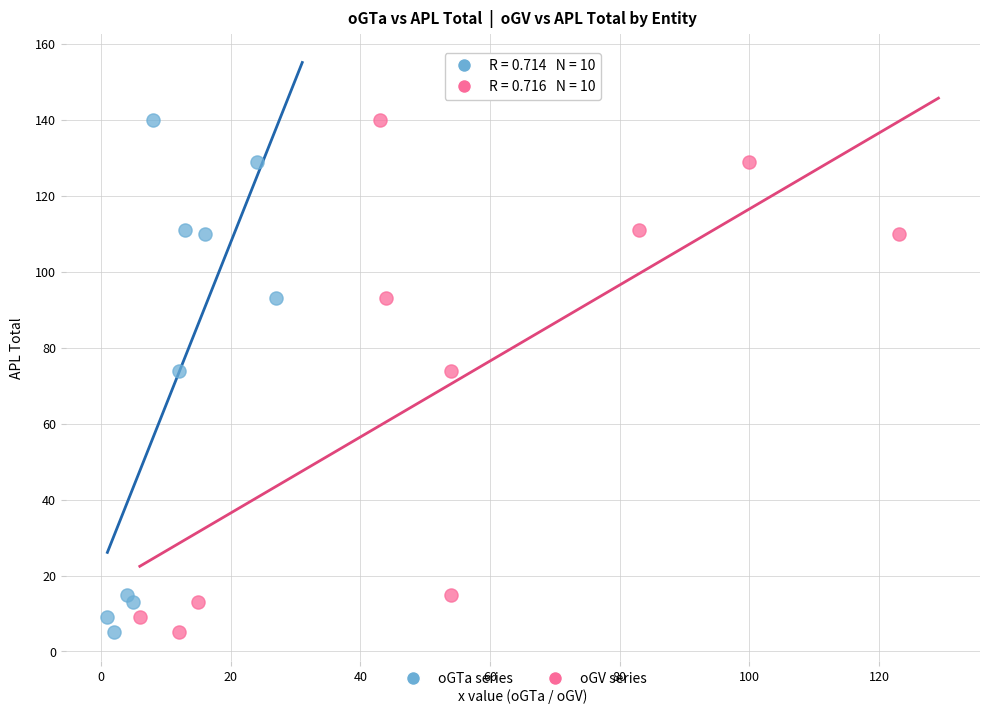

What are all the series names shown in the legend?

oGTa series, oGV series